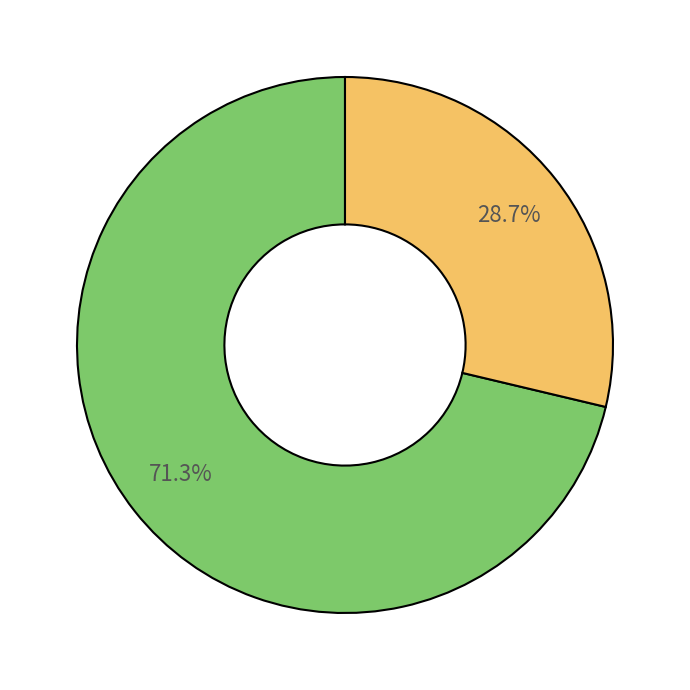

Is there any slice that represents more than half of the pie?

Yes